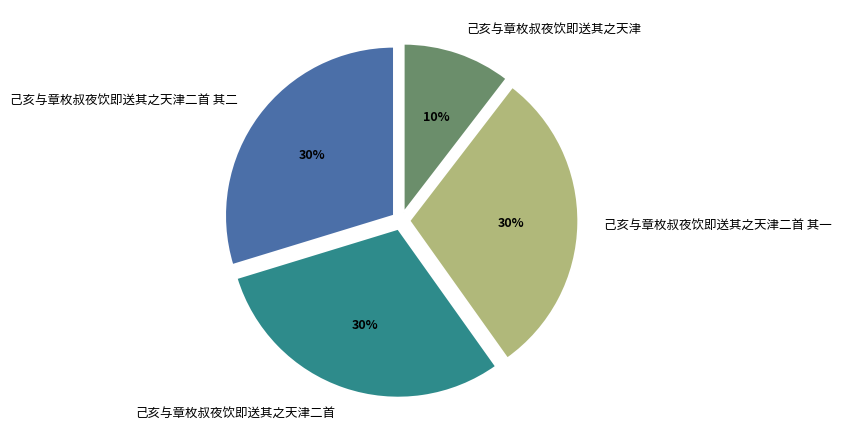

Is there a majority slice in this chart?

No